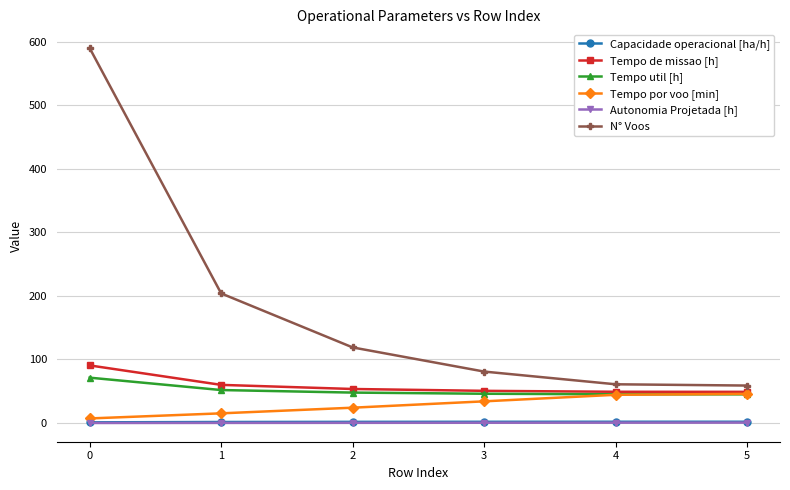

What is the average value of the Tempo de missao [h] series?

58.9